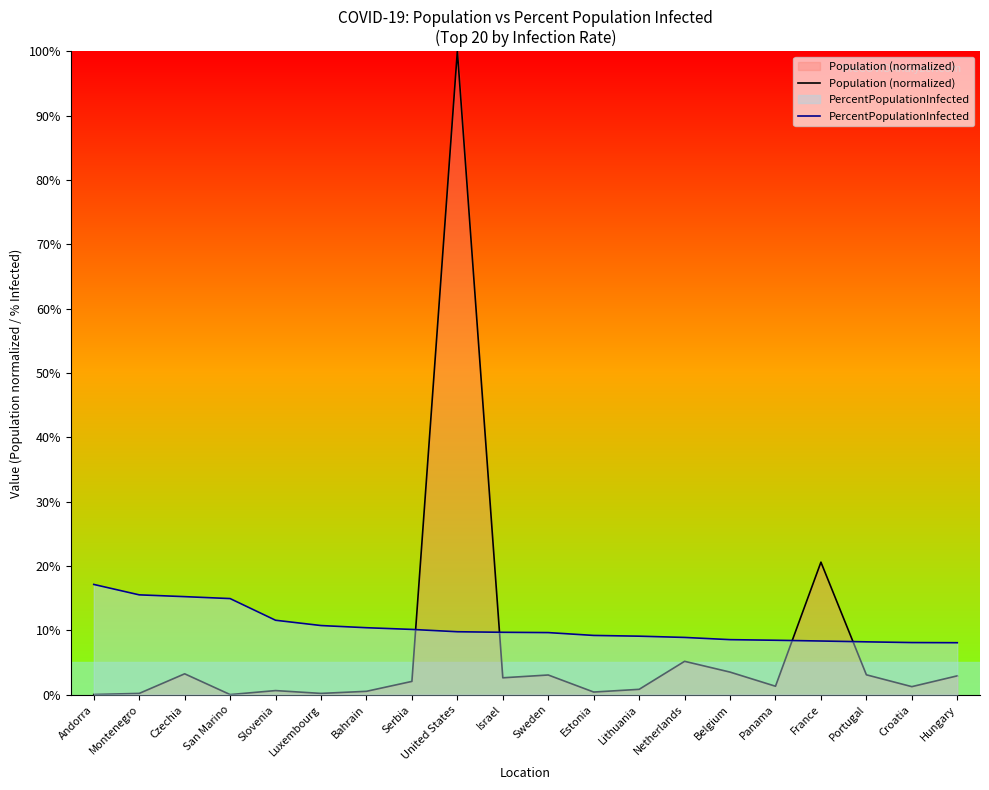

Which series has the widest spread of values?

Population (normalized)